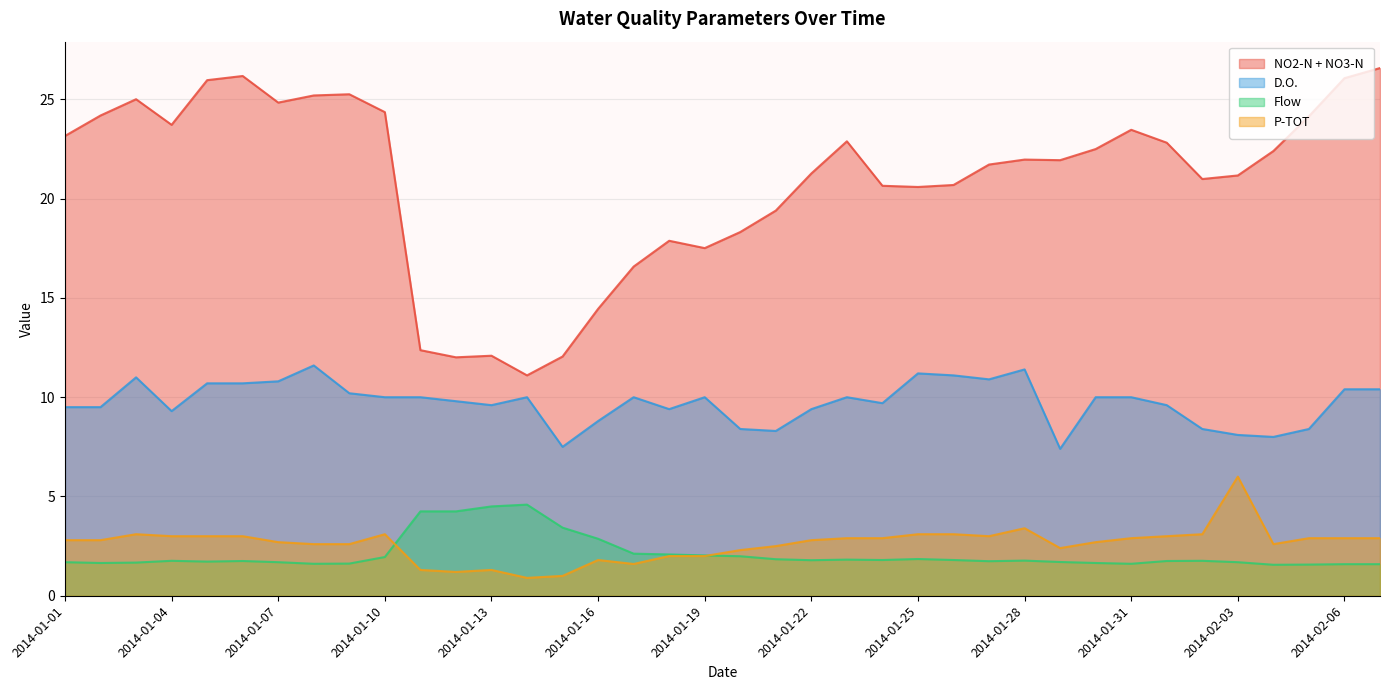

True or false: Flow and P-TOT cross at least once.

True